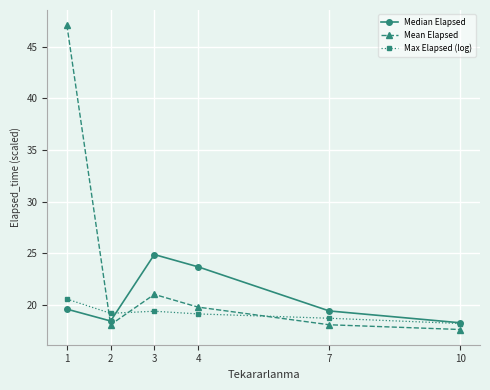

At which category is the sum across all series the highest?

1